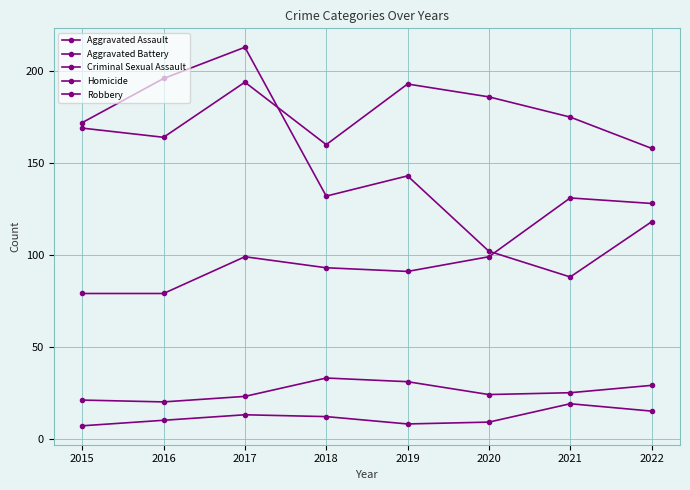

Is this an area chart (filled region under the line)?

No